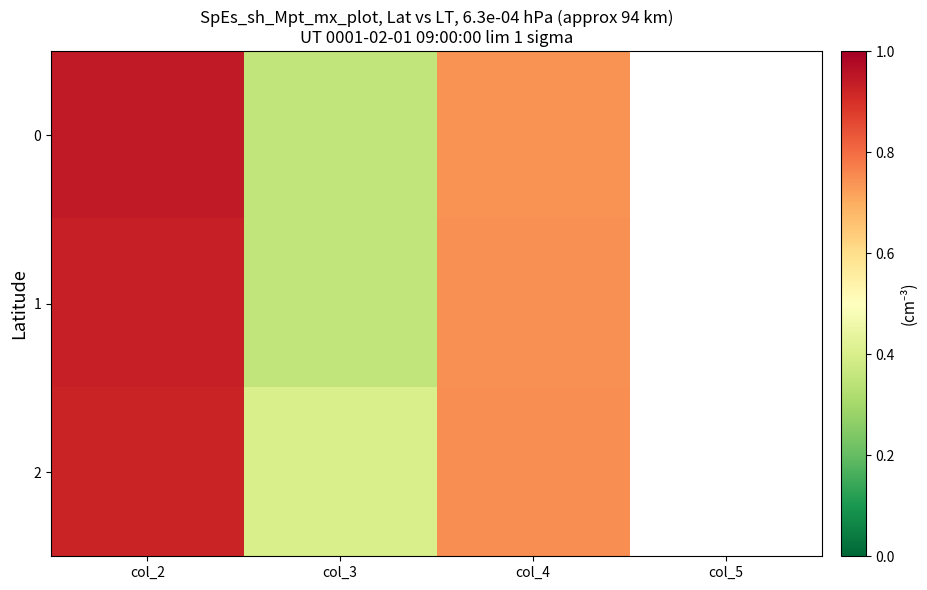

Which label corresponds to the largest value in the chart?

col_2